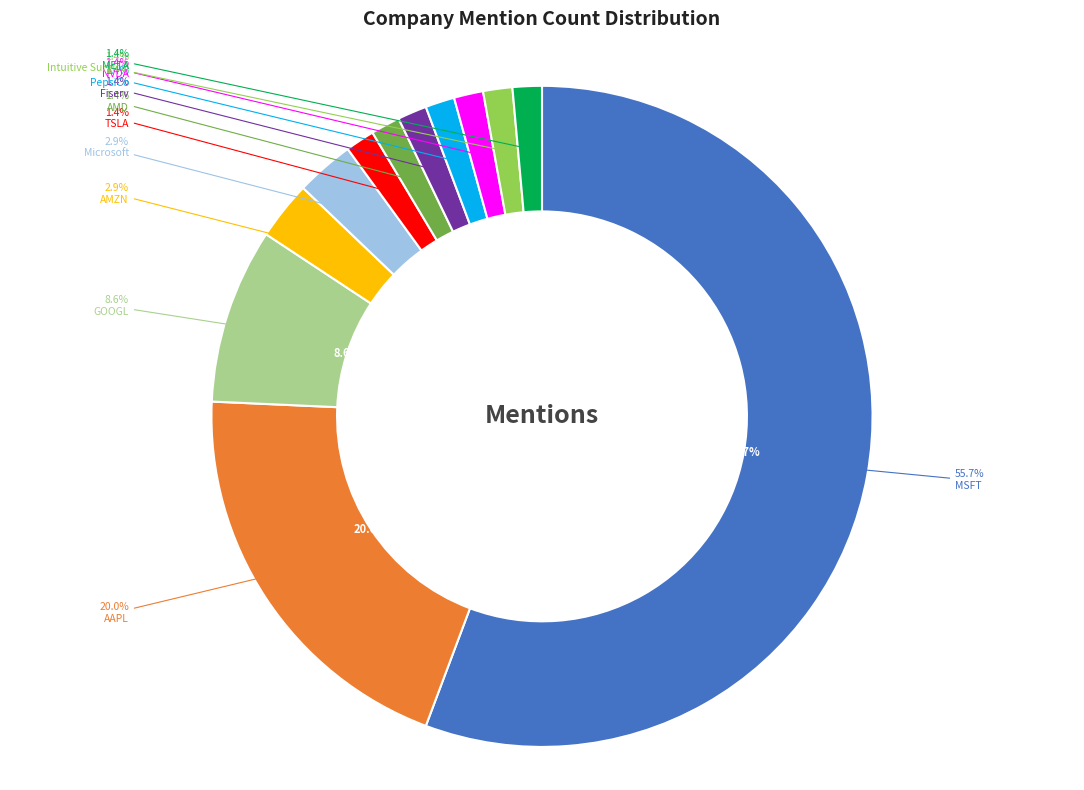

Which has a higher value, TSLA or Microsoft?

Microsoft